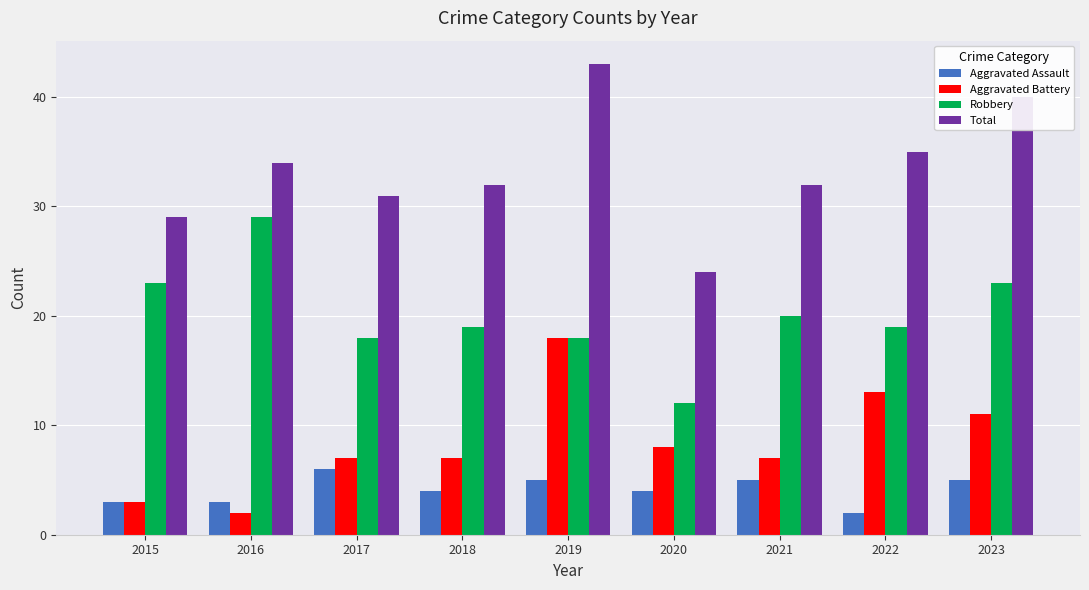

What is the difference between the maximum and minimum values in the Aggravated Battery series?

16